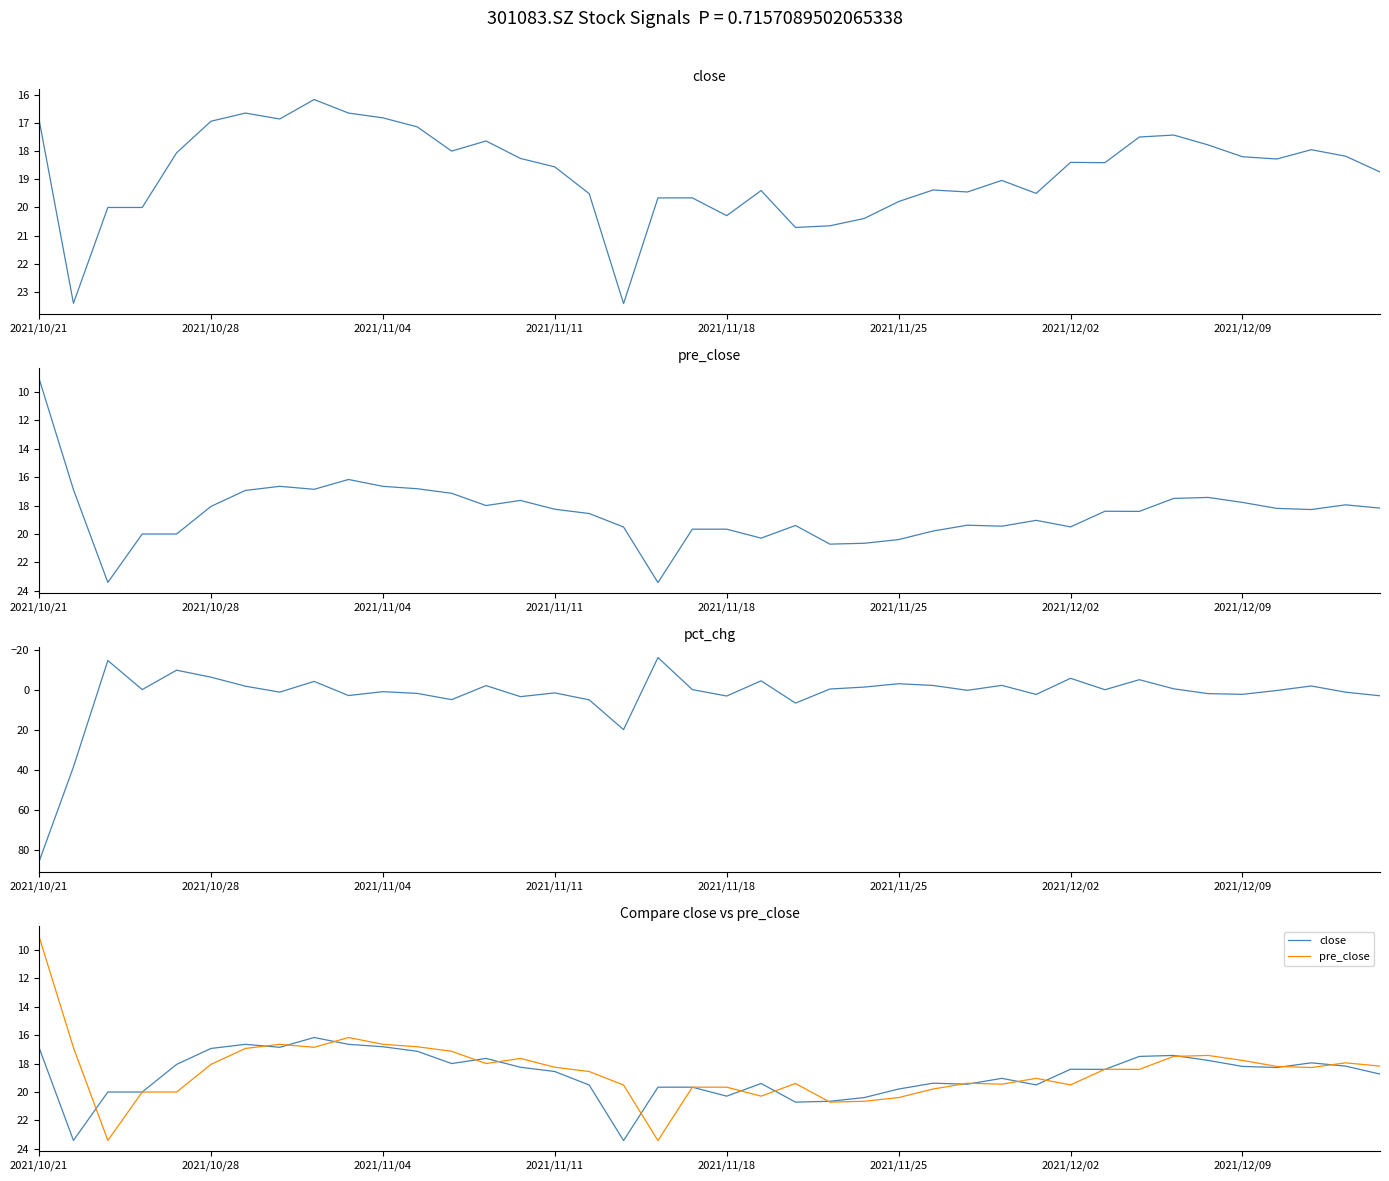

Which series has the widest spread of values?

pct_chg